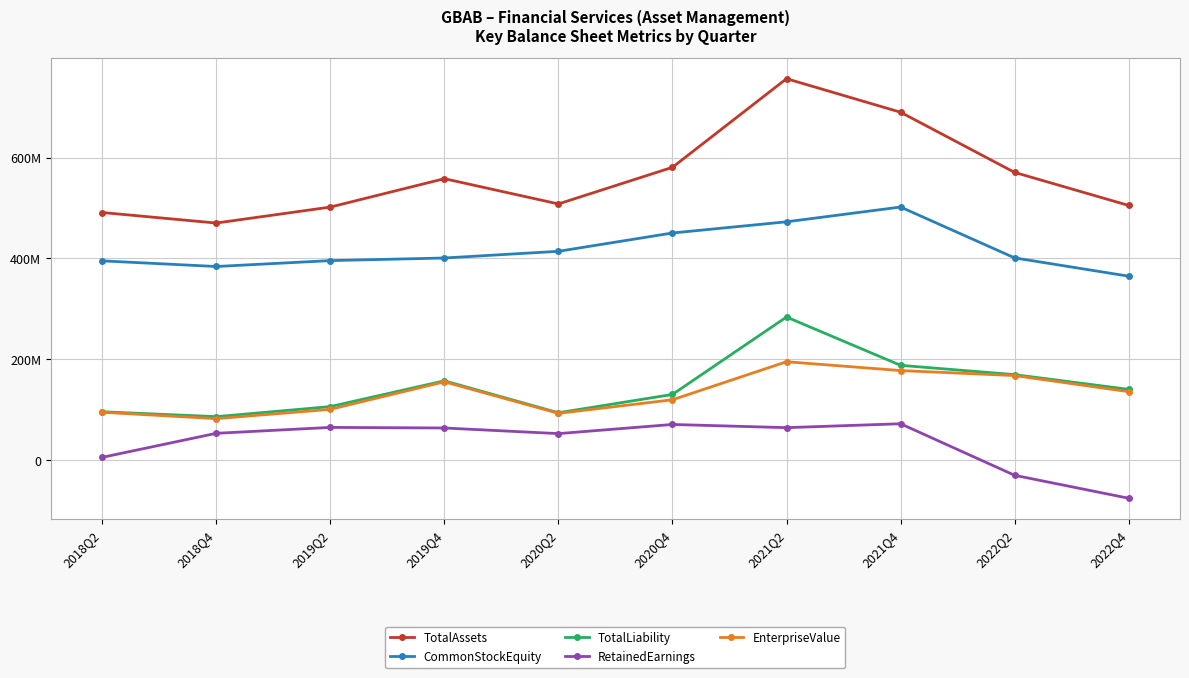

True or false: TotalAssets and TotalLiability cross at least once.

False